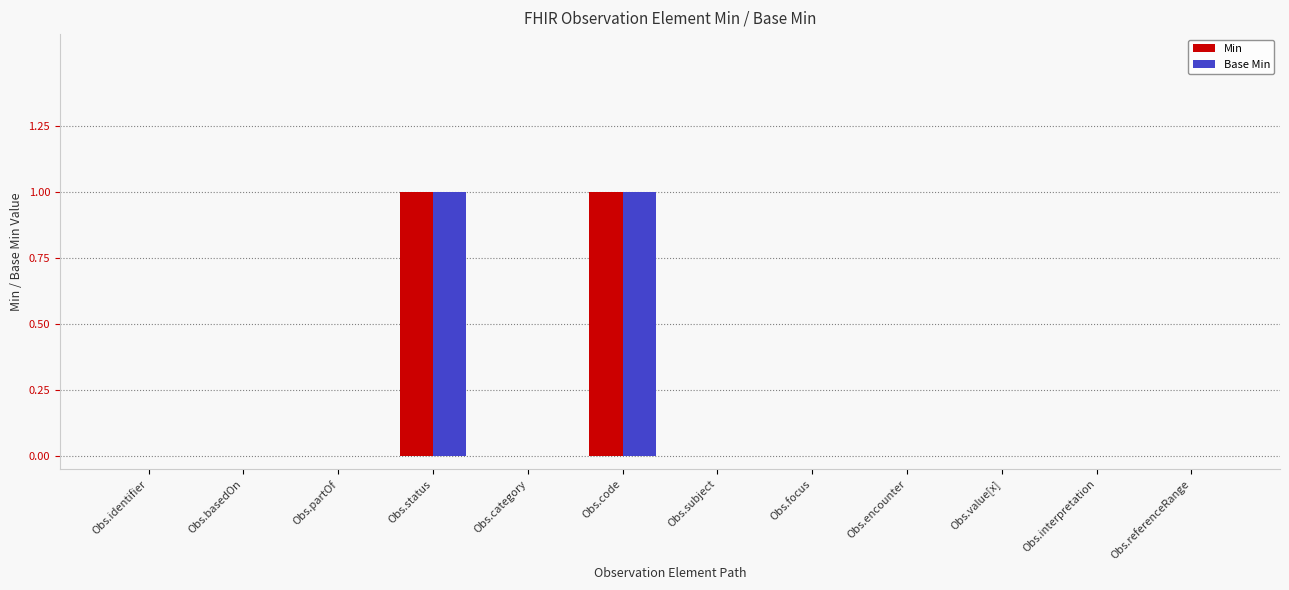

What is the sum of the Base Min values at Obs.code and Obs.focus?

1